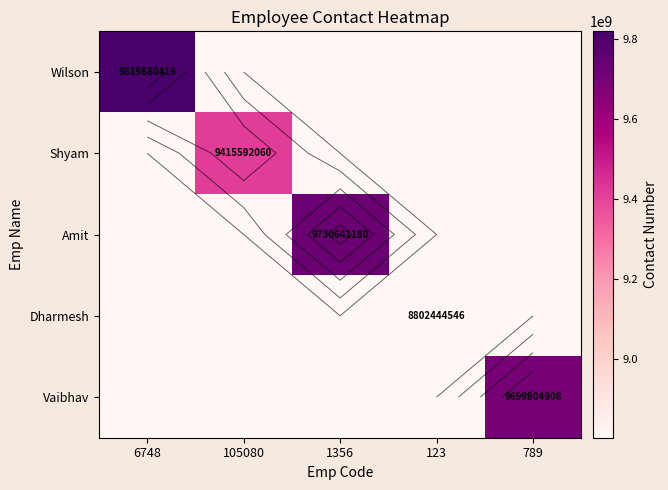

True or false: Vaibhav has a value of 5749153580 at 1356.

False